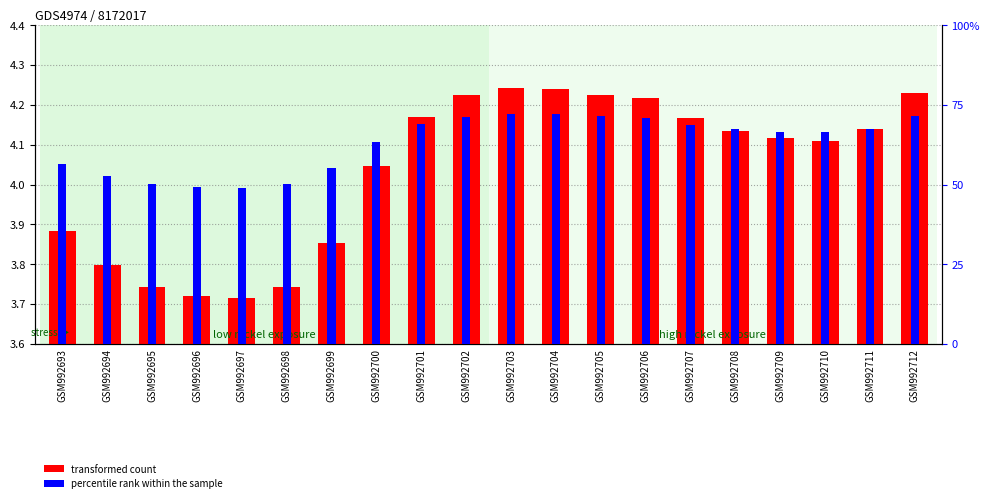

What is the value of the transformed count bar at the 13th from the left?

325.1